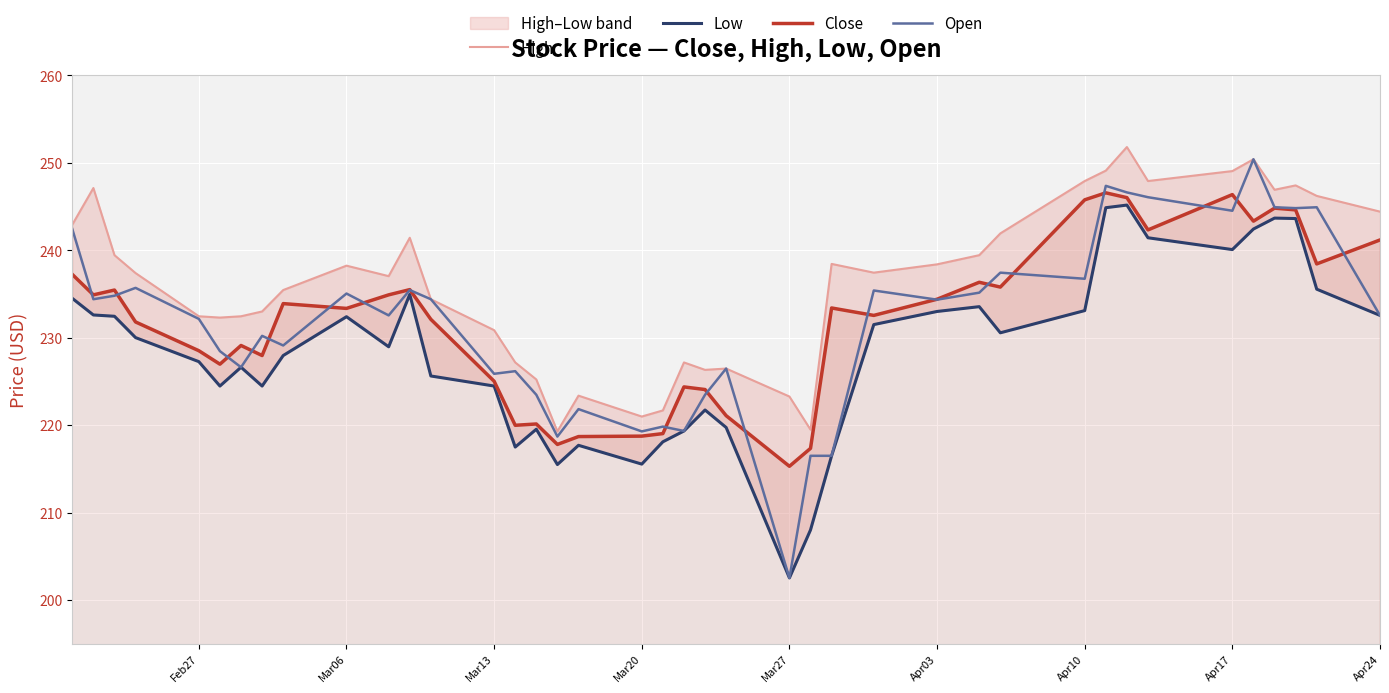

Which category has the lowest value in the Close series?

Mar27